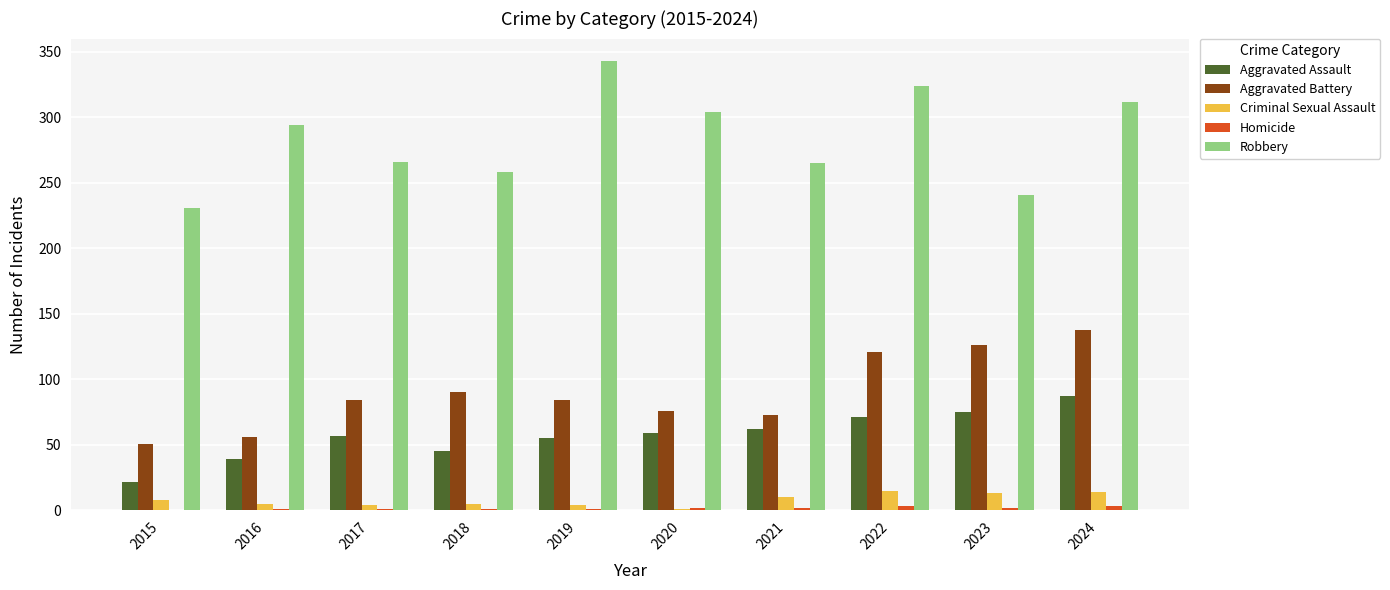

Is it true that Criminal Sexual Assault equals 14 at 2024?

True